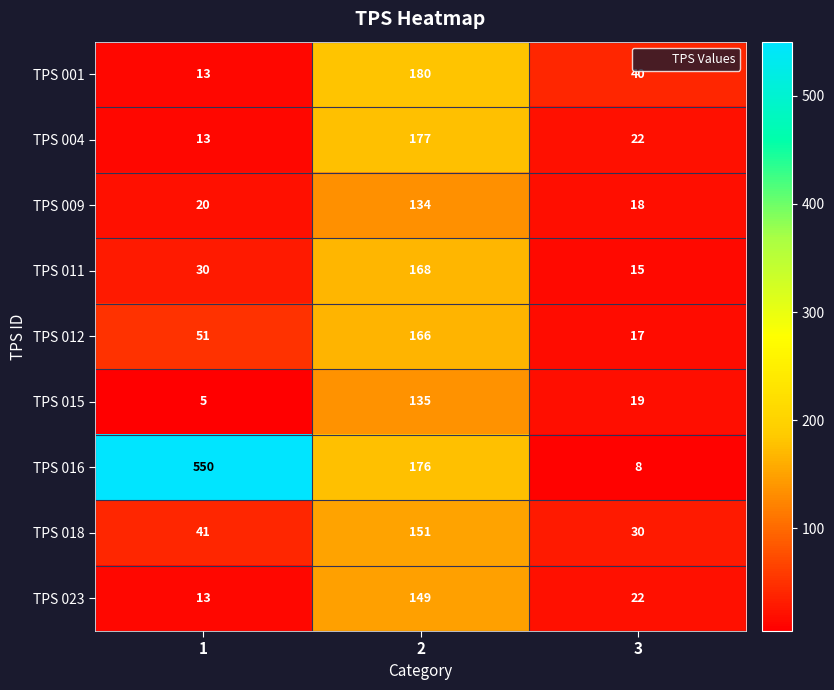

The value of TPS 015 at 1 is 3. True or false?

False